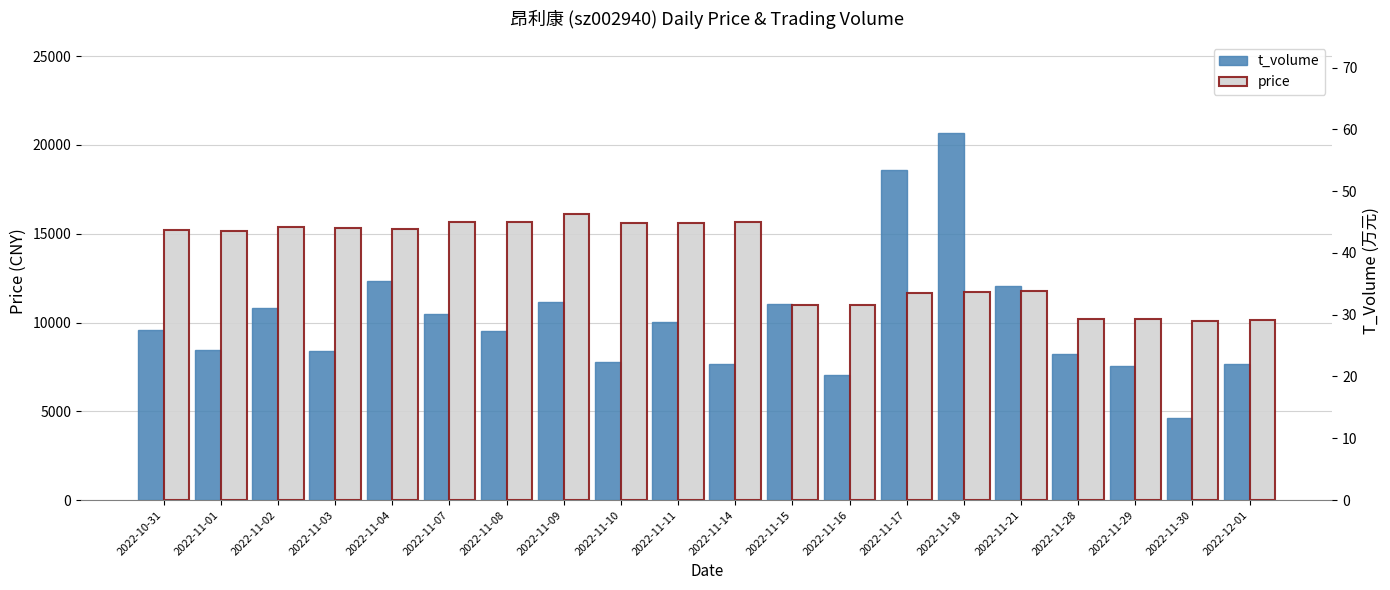

Does the chart contain stacked bars?

No